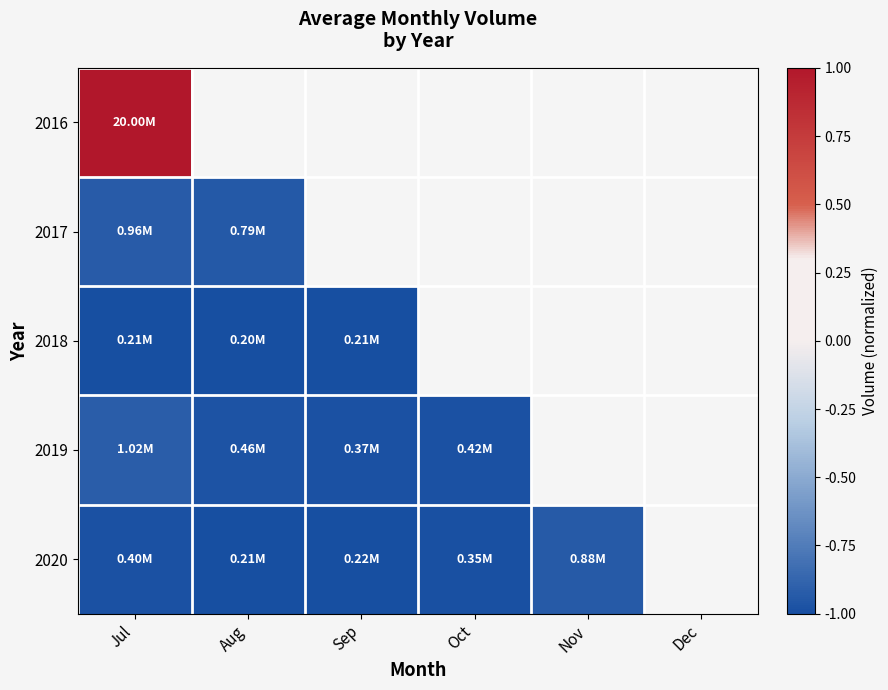

What is the sum of the 2019 values at Jul and Sep?

-1.9